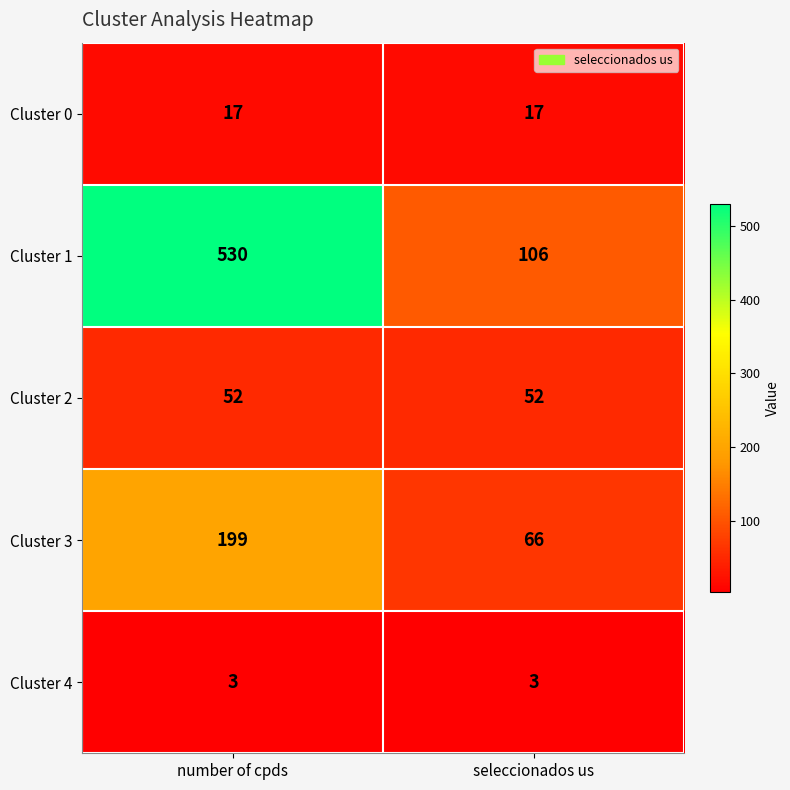

What is the smallest value displayed?

3